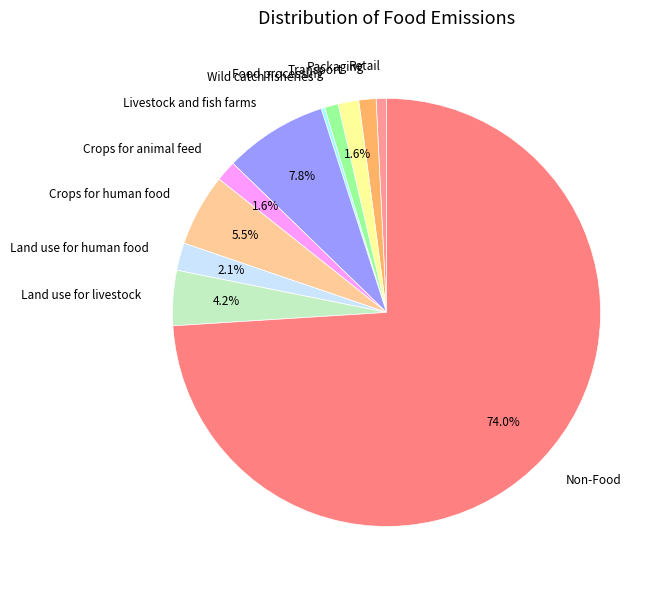

The Livestock and fish farms slice represents 22% of the pie. True or false?

False